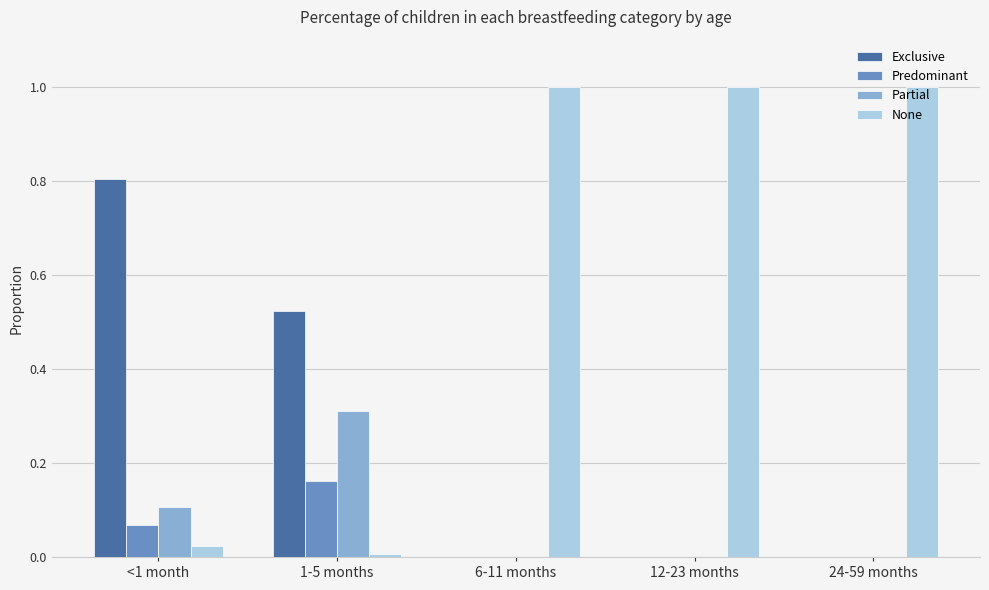

How many groups of bars are there?

5